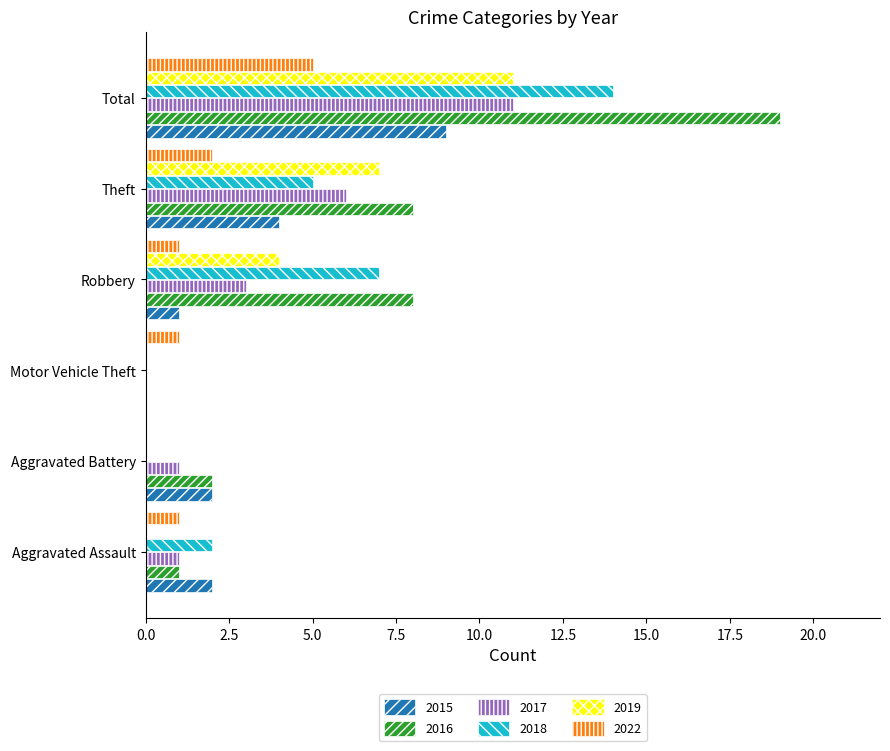

Is the value of 2016 at Aggravated Assault greater than the value of 2018 at Total?

No